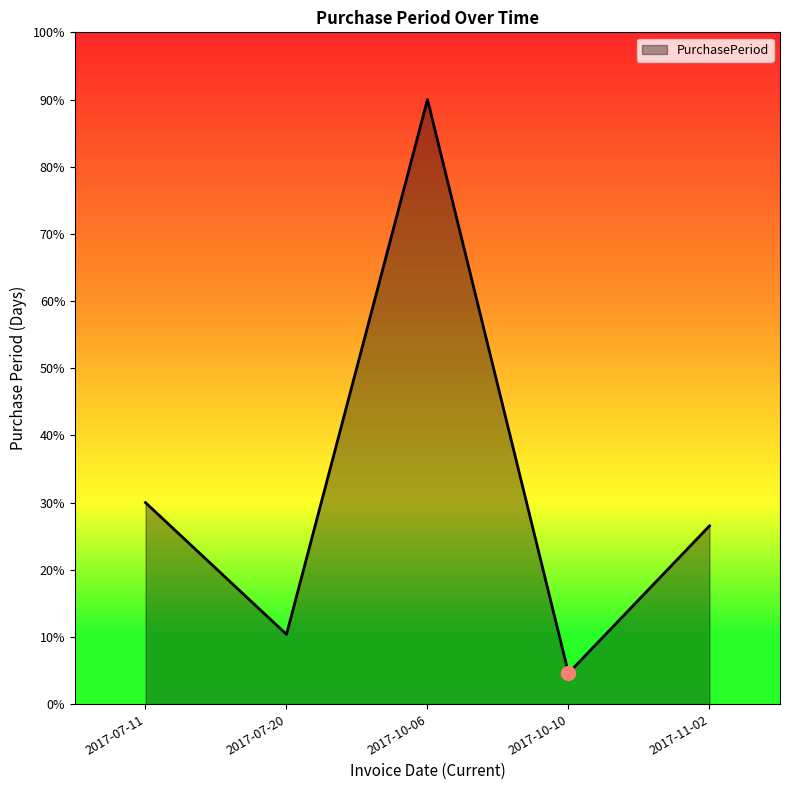

Where is the first local minimum?

2017-07-20